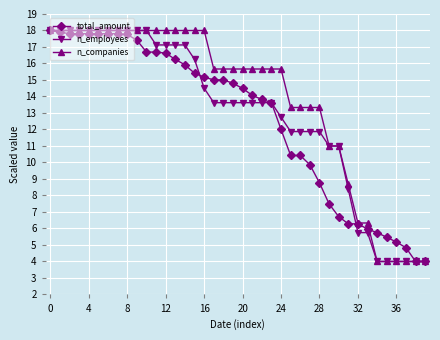

What is the minimum value shown in the chart?

4.0